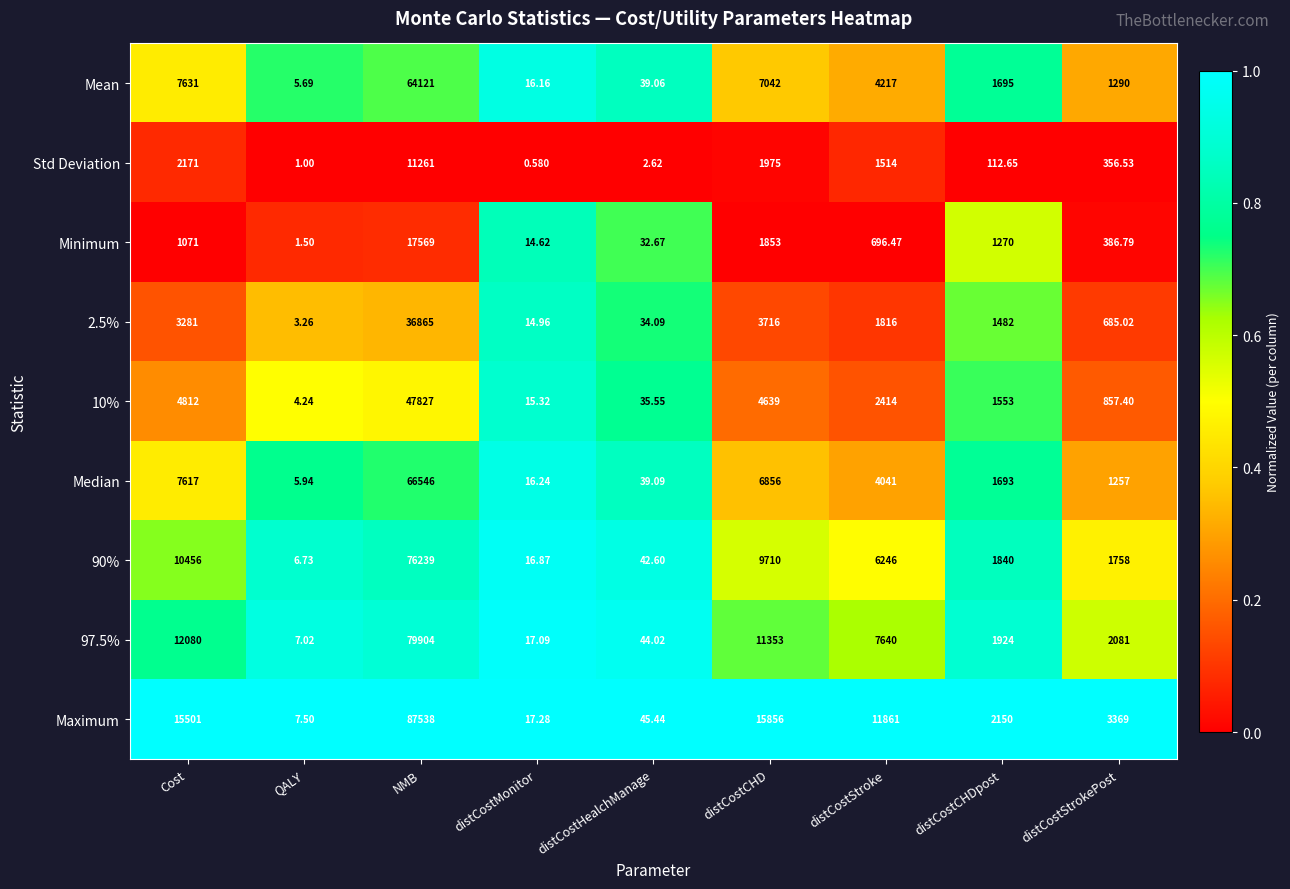

Rank the categories by Std Deviation value from lowest to highest.

distCostMonitor, QALY, distCostHealchManage, distCostCHDpost, distCostStrokePost, distCostStroke, distCostCHD, Cost, NMB